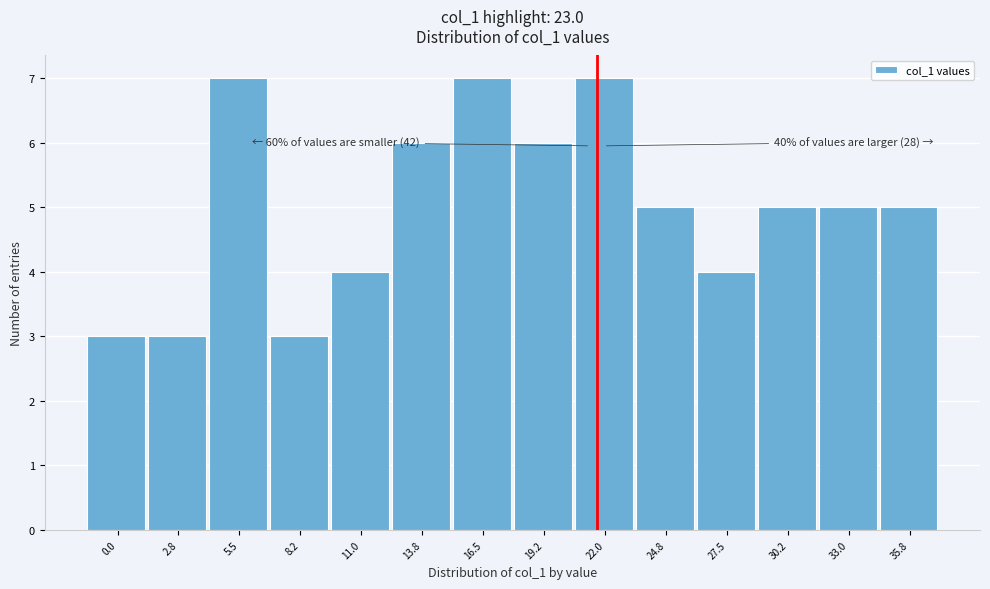

Reading right to left, what are all the values shown in this chart?

35.8=5	33.0=5	30.2=5	27.5=4	24.8=5	22.0=7	19.2=6	16.5=7	13.8=6	11.0=4	8.2=3	5.5=7	2.8=3	0.0=3